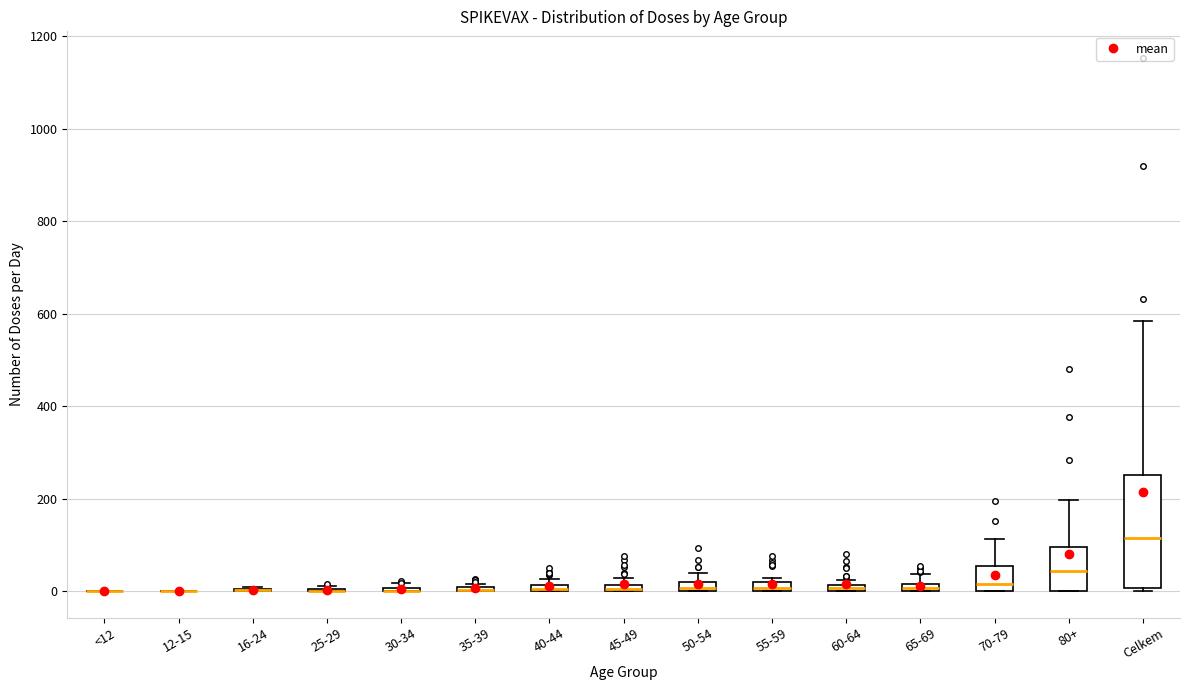

Where is the lower edge of the box for Celkem on the y-axis? The values are not printed on the chart, so give them approximately, as read against the axis.

0